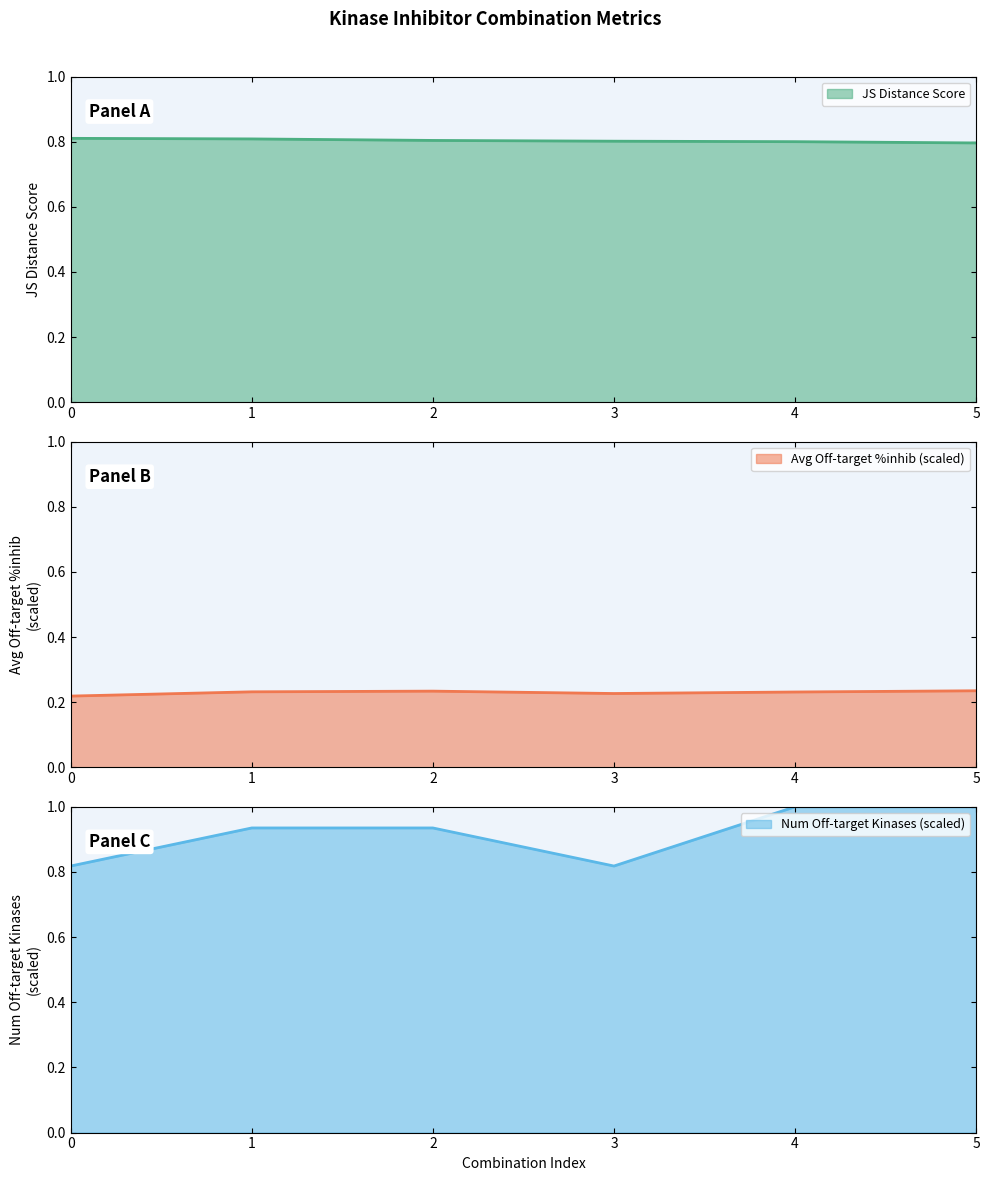

True or false: Average off-target kinase %inhib and JS Distance Score intersect in this chart.

False